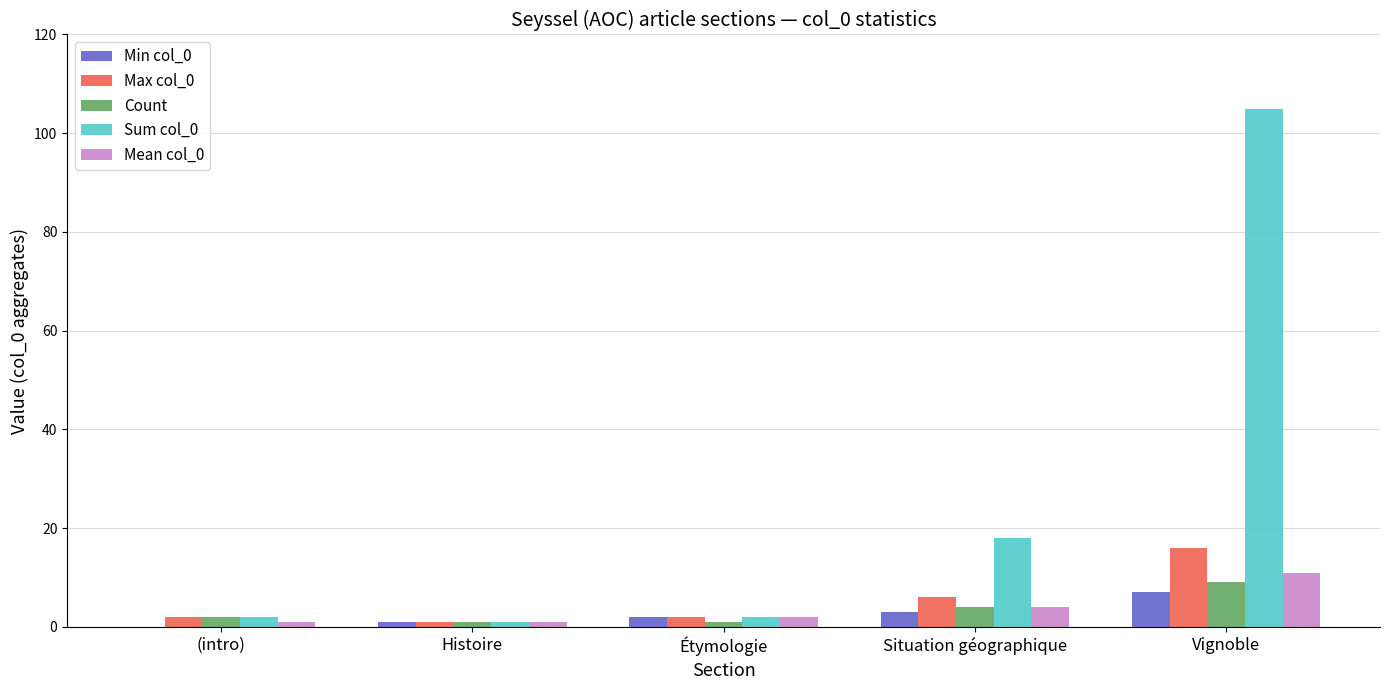

The Max col_0 series shows 26 at Vignoble. True or false?

False